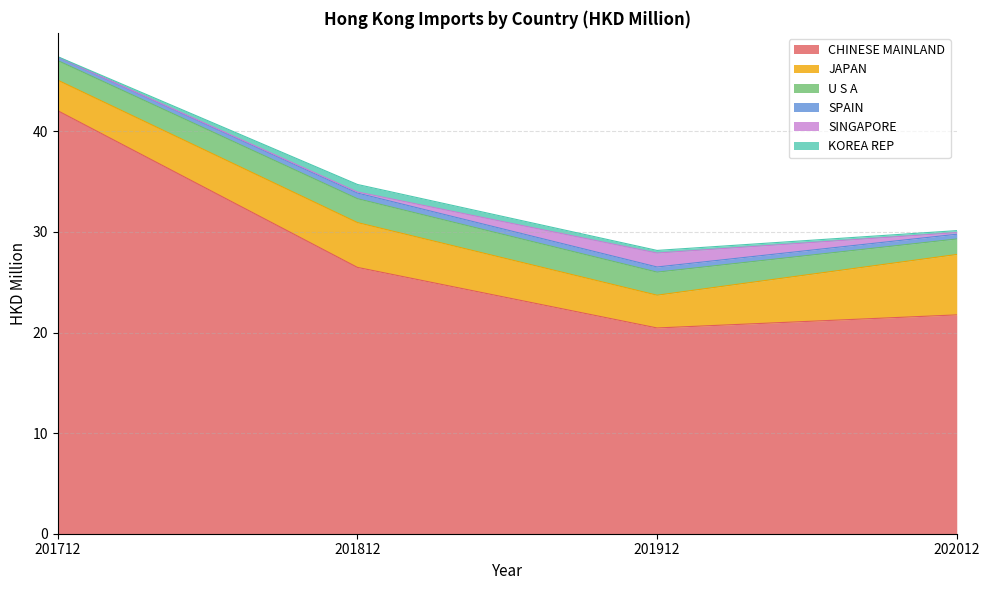

What is the greatest value displayed?

42.1